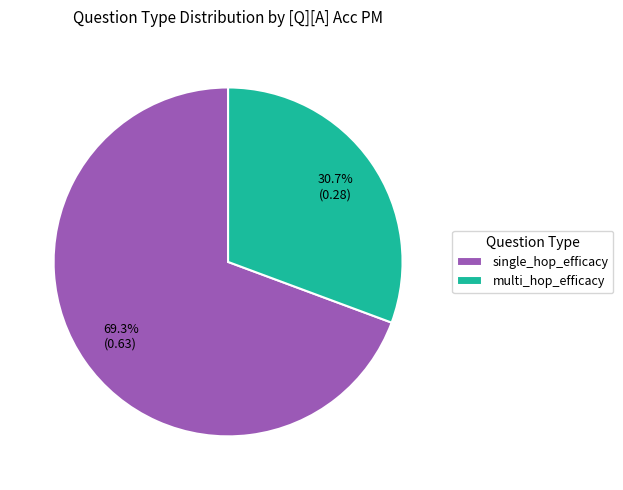

To the nearest percent, what percentage of the pie is single_hop_efficacy?

69%